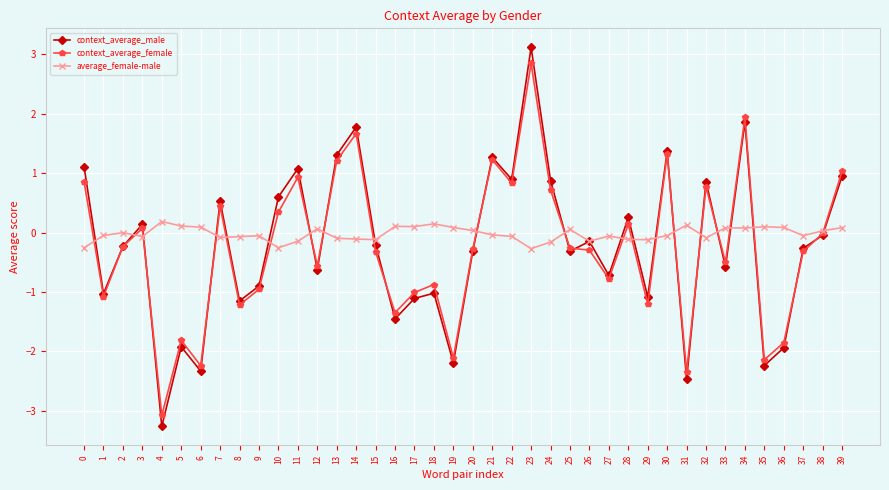

At which category does context_average_male reach its first local peak?

3